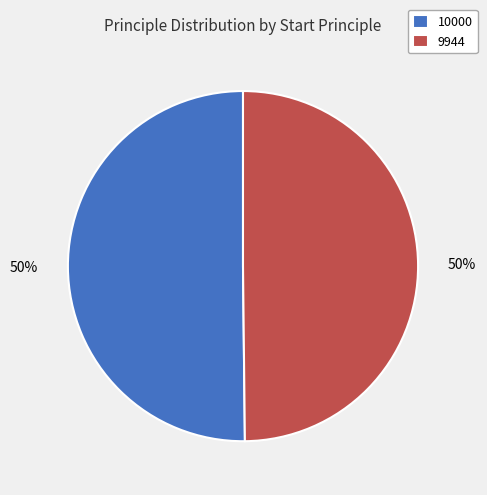

True or false: 9944 accounts for 62% of the total.

False